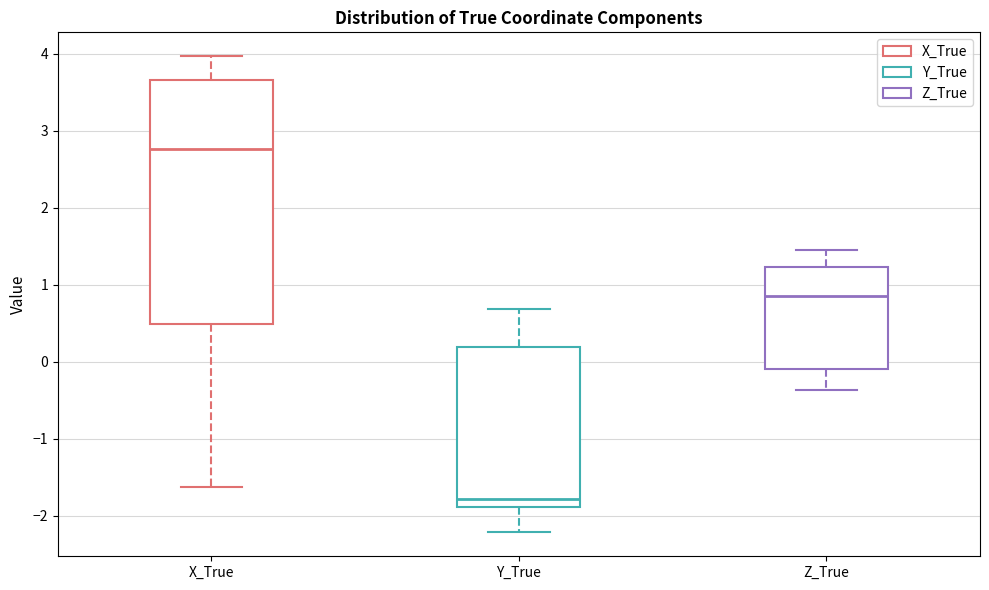

Which box has the highest median line?

X_True